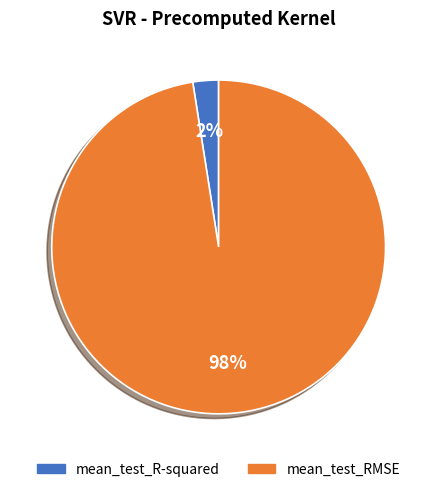

To the nearest percent, what is the average slice percentage?

50%